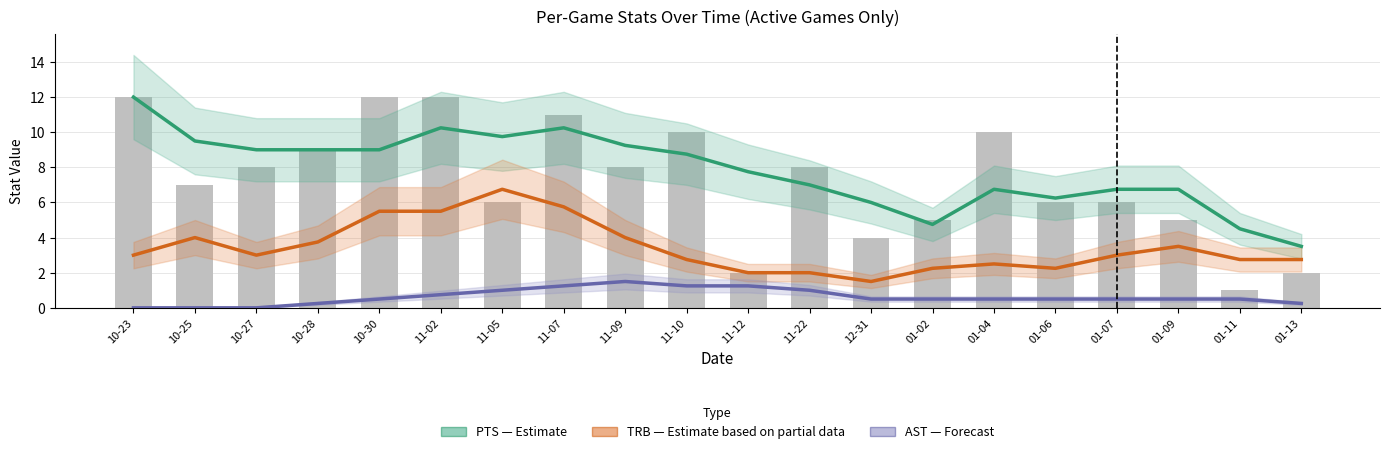

True or false: AST (Forecast) has a value of 0.2 at 01-13.

True